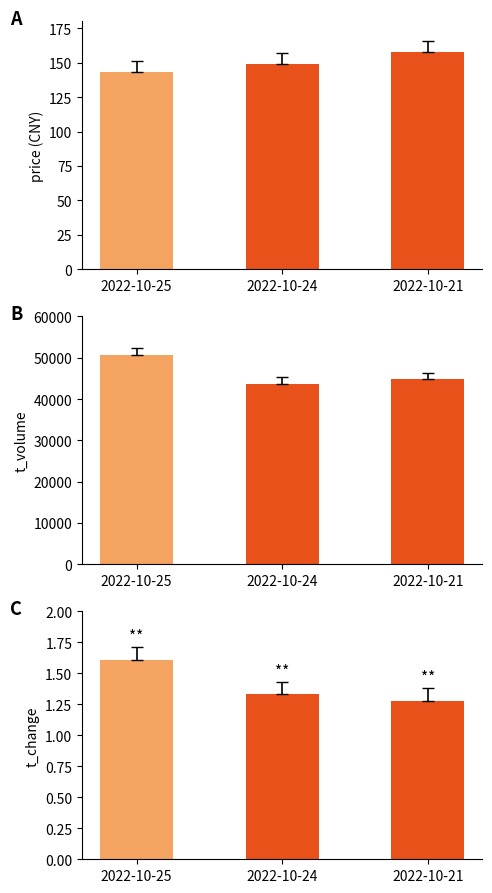

Which series has the largest total across all categories?

t_volume